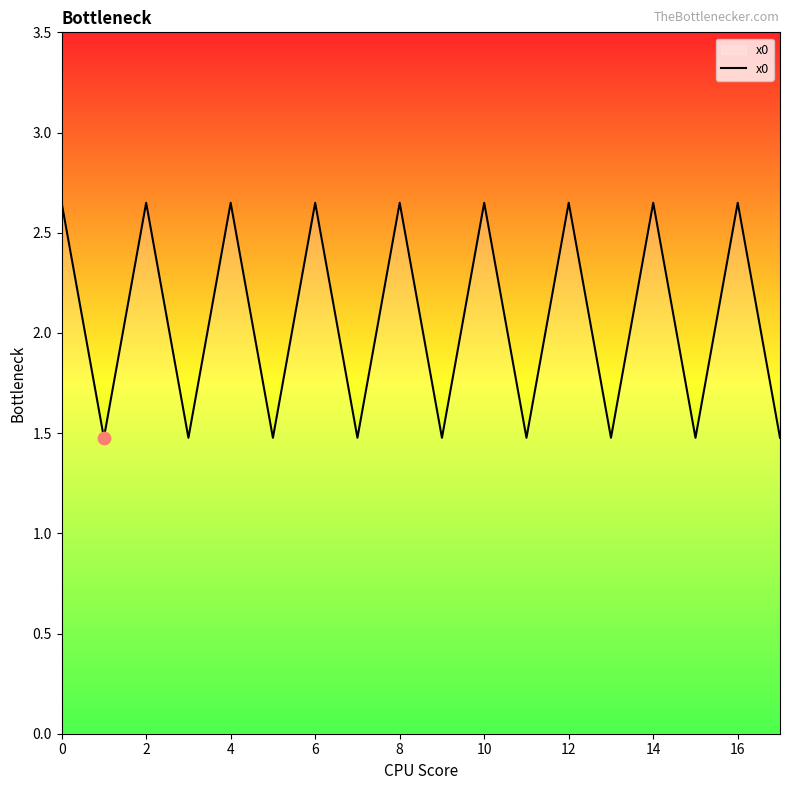

What is the minimum value shown in the chart?

1.5